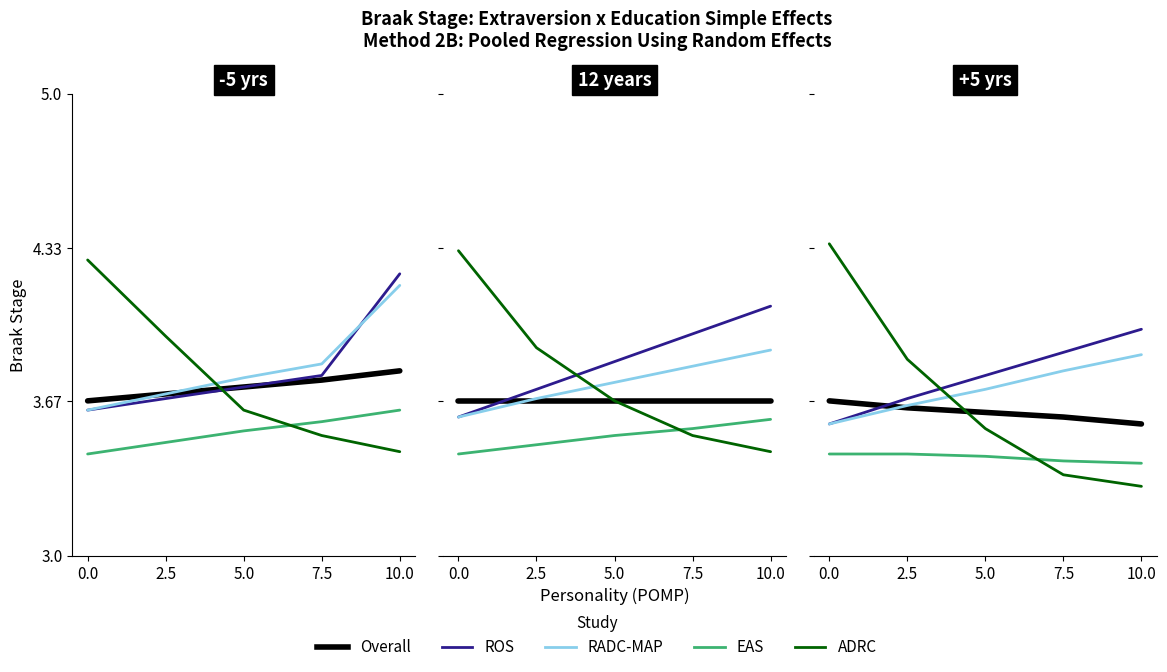

How many intersections are there between ADRC and RADC-MAP?

1